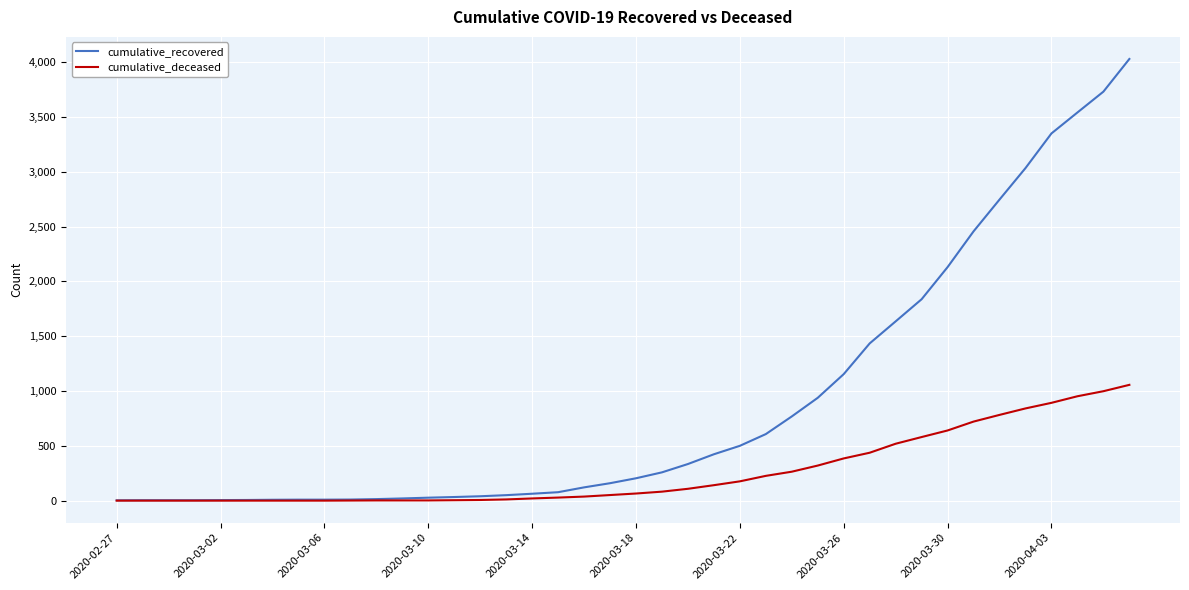

Which series has the largest range (max minus min)?

cumulative_recovered